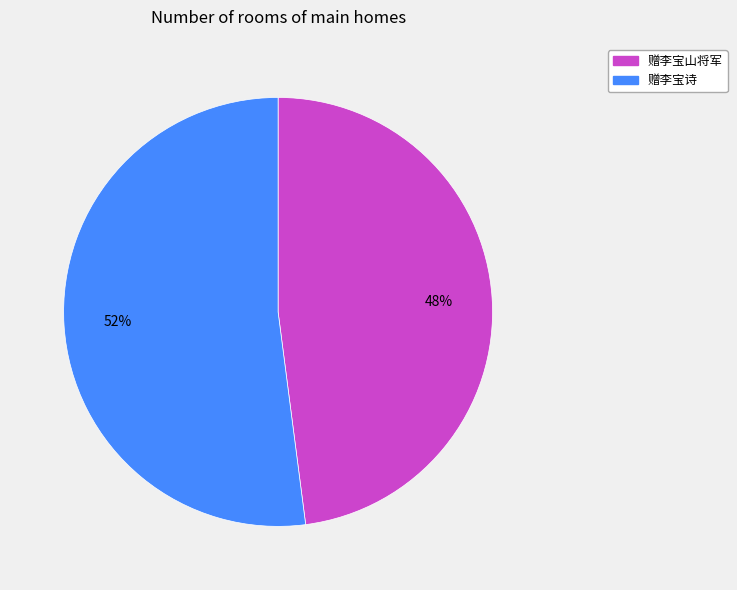

Do 赠李宝山将军 and 赠李宝诗 together represent more than half of the pie?

Yes